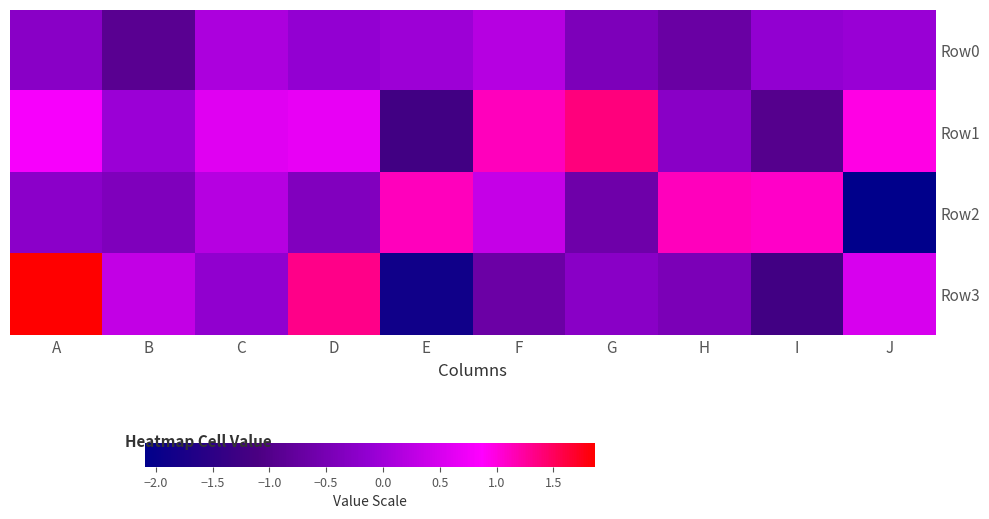

How many series are shown in this chart?

4